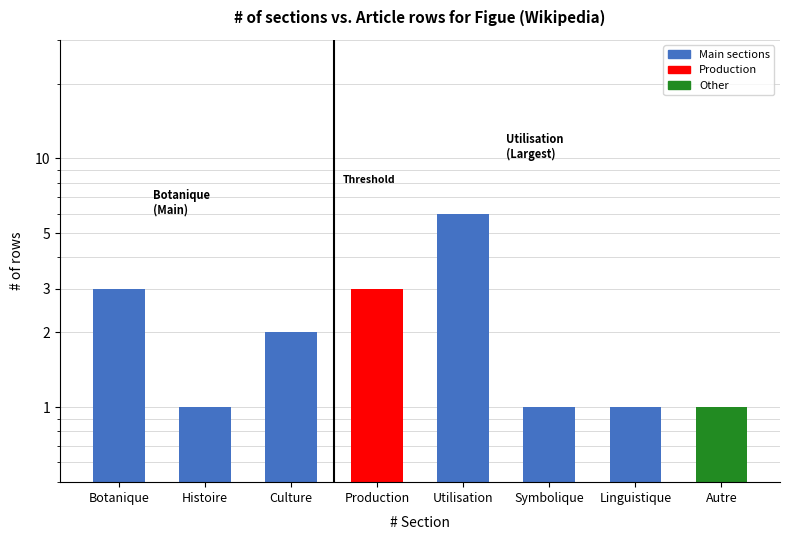

How many bars are there in total?

8